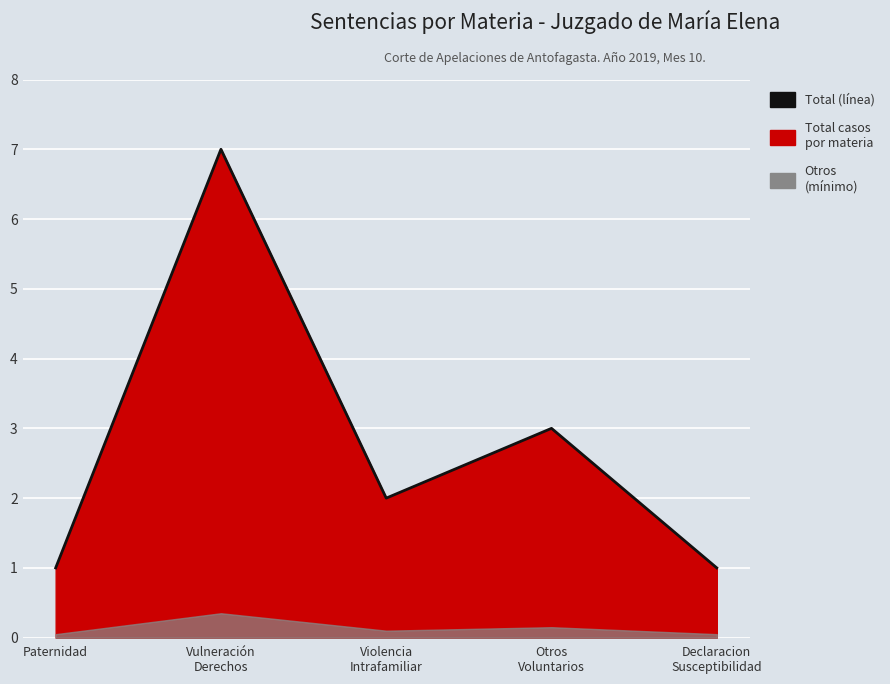

How many points are lower than both their immediate neighbors (excluding endpoints)?

1